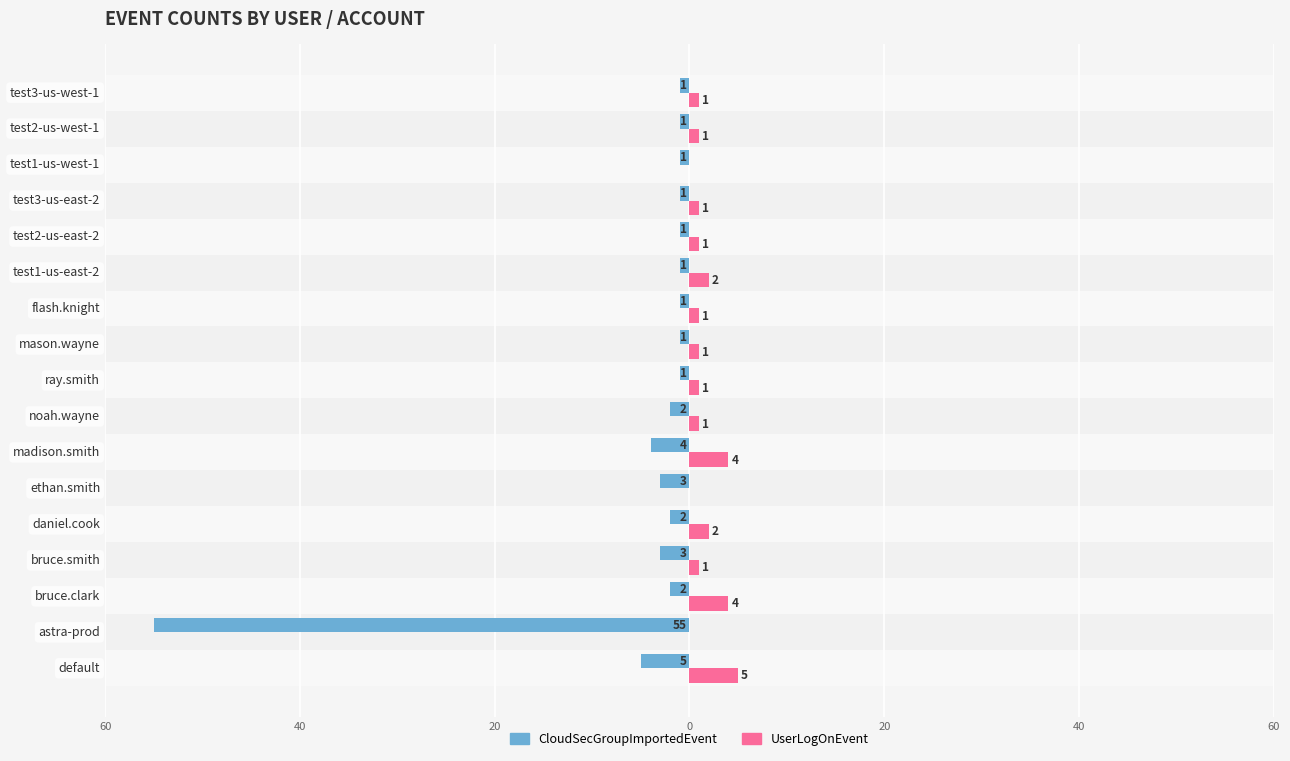

What are all the series names shown in the legend?

CloudSecGroupImportedEvent, UserLogOnEvent